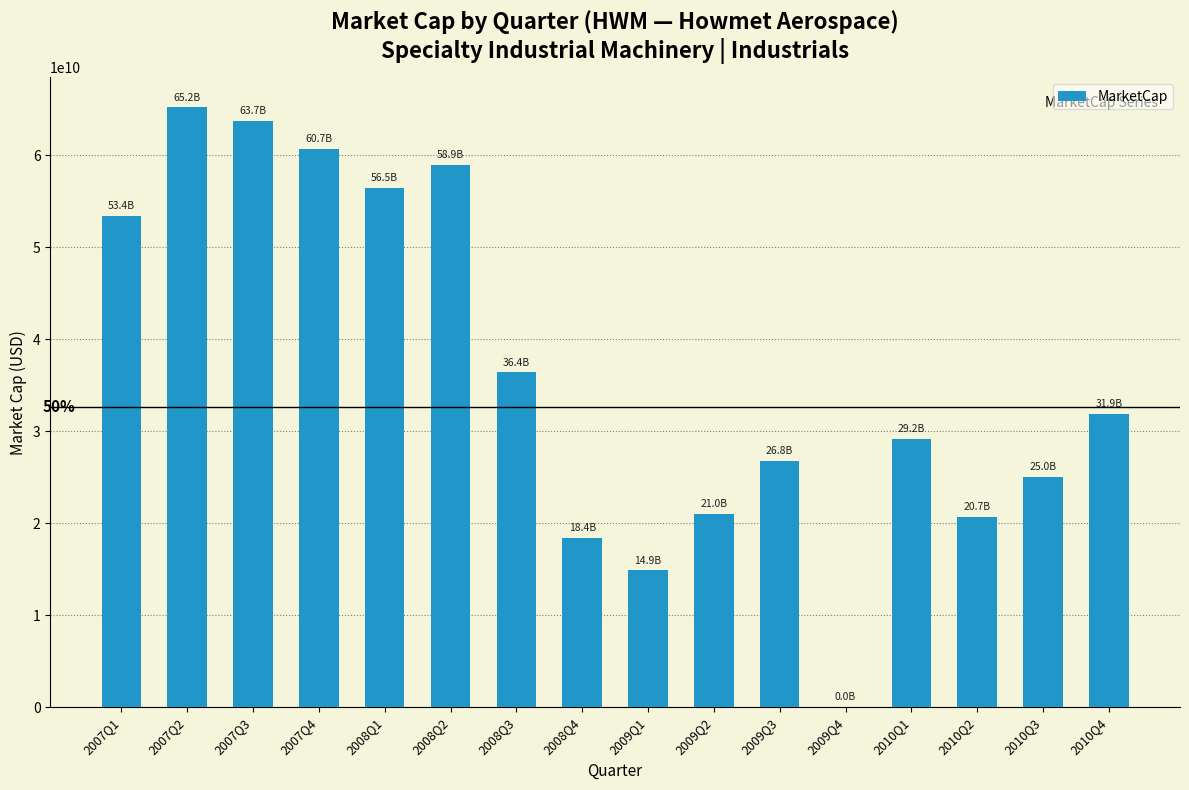

What is the maximum value shown in the chart?

65198282368.1